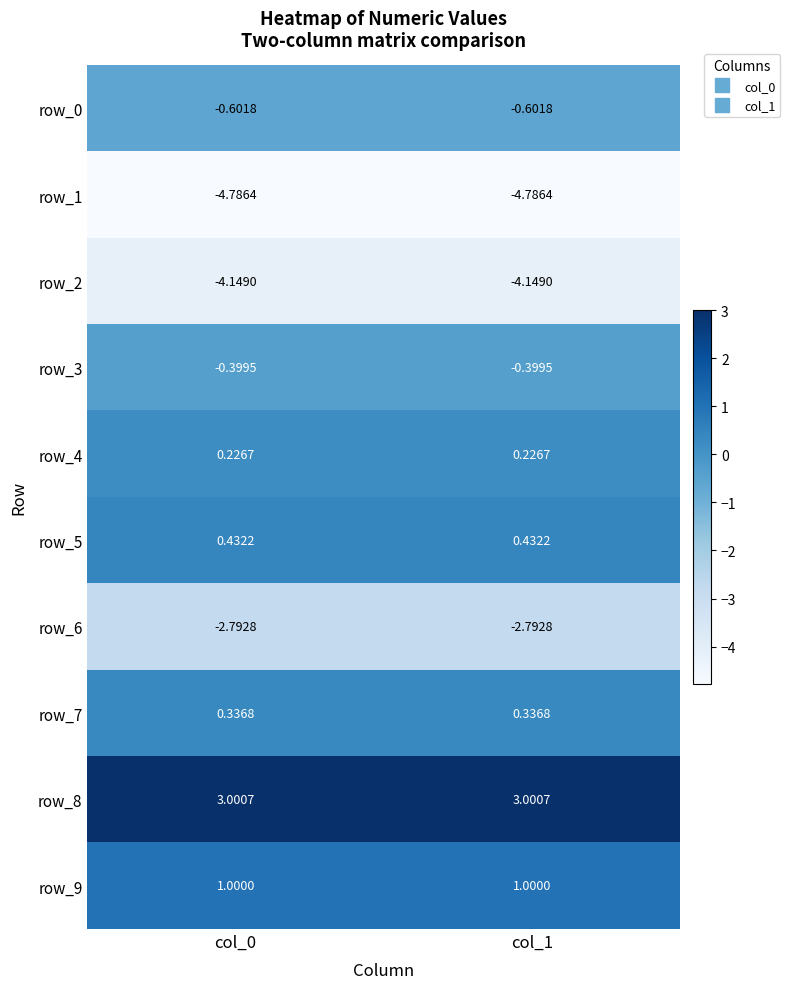

Which has a higher value, col_1 or col_0?

col_1